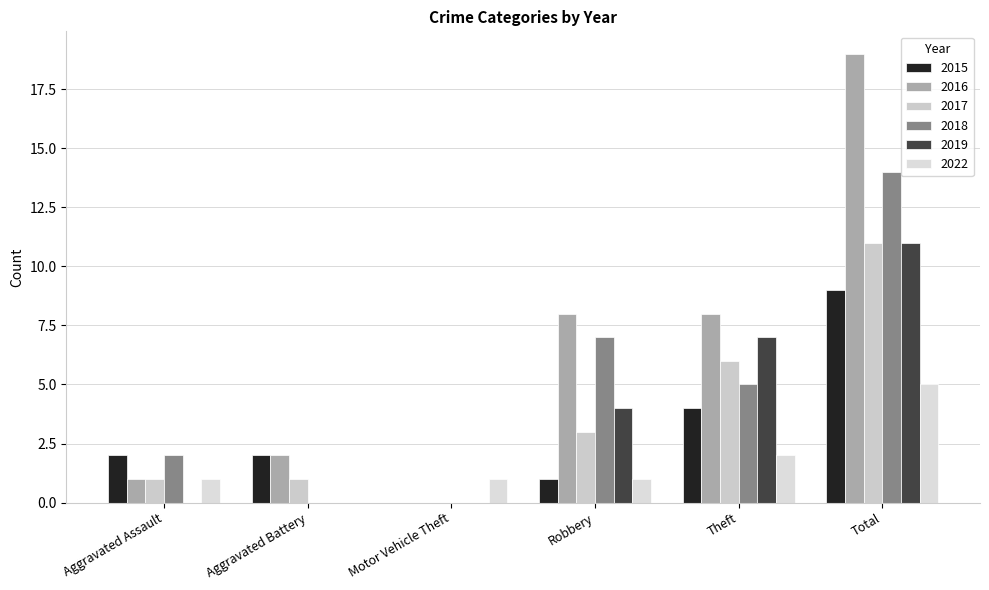

What position from the right is Theft?

2